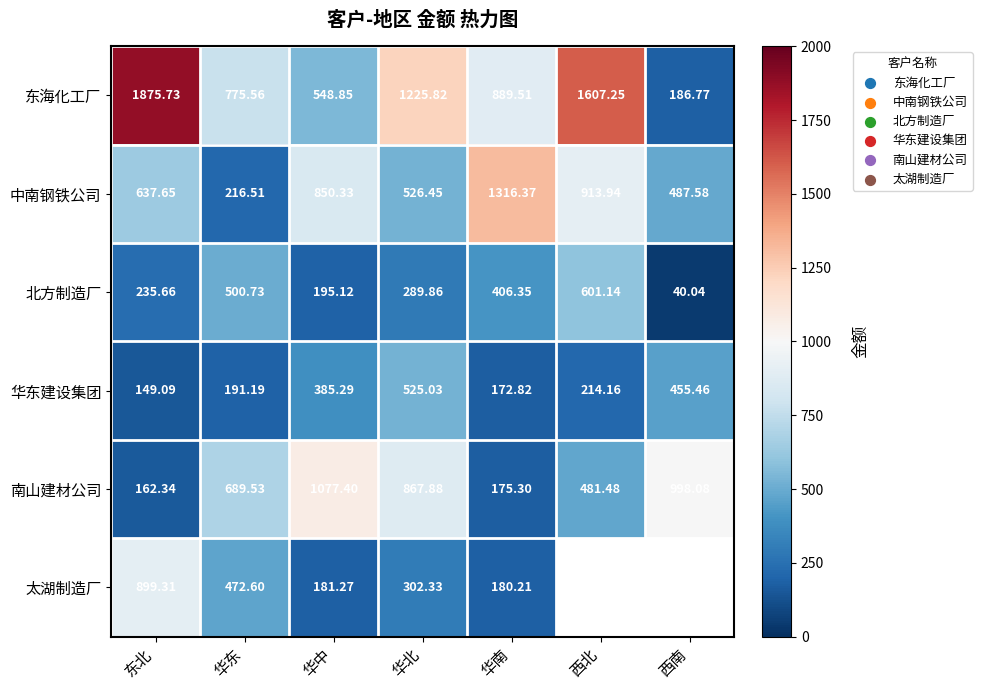

The value of 中南钢铁公司 at 华南 is 1316.4. True or false?

True